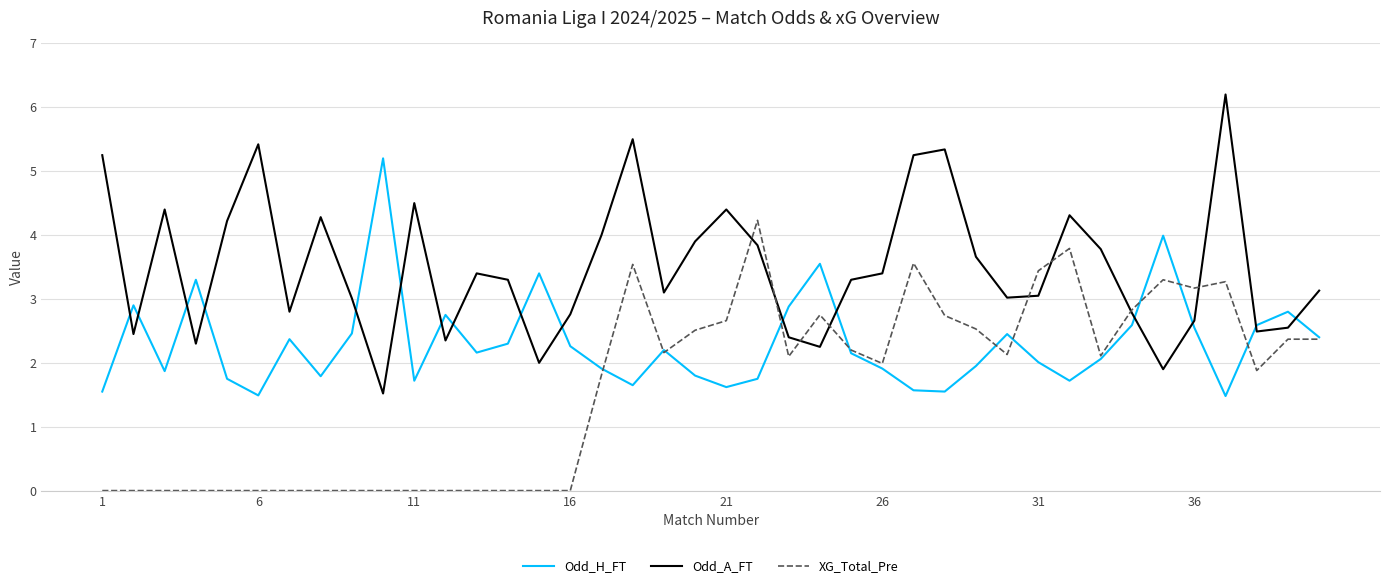

What are all the series names shown in the legend?

Odd_H_FT, Odd_A_FT, XG_Total_Pre